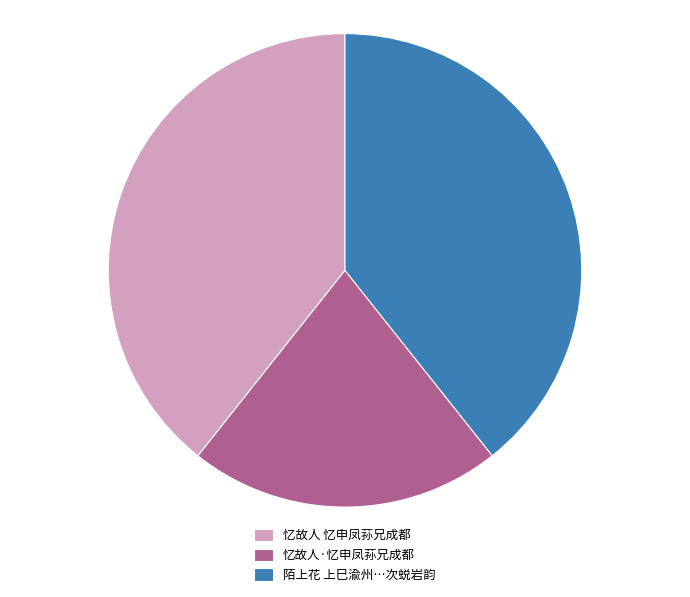

True or false: 忆故人 忆申凤荪兄成都 accounts for 45% of the total.

False